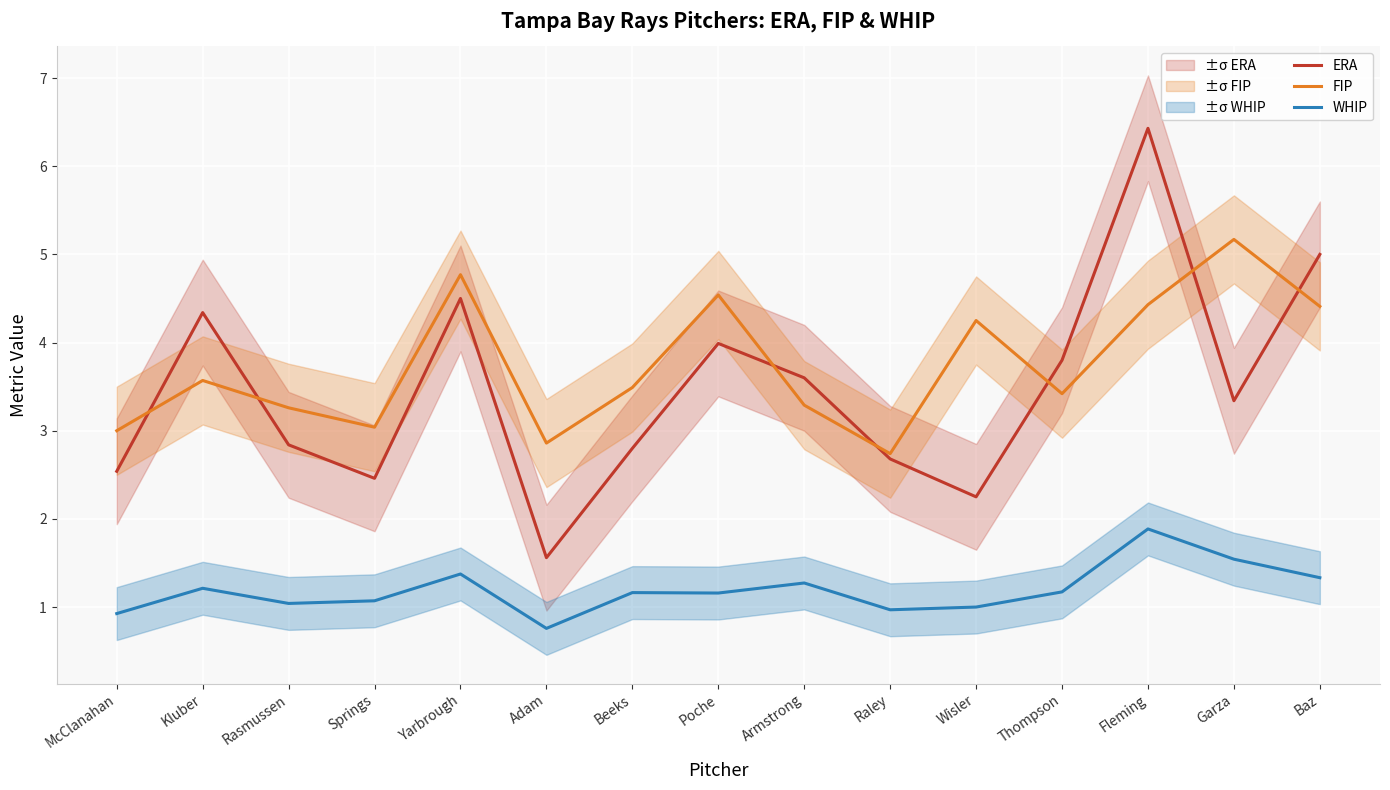

What is the average value of the FIP series?

3.7